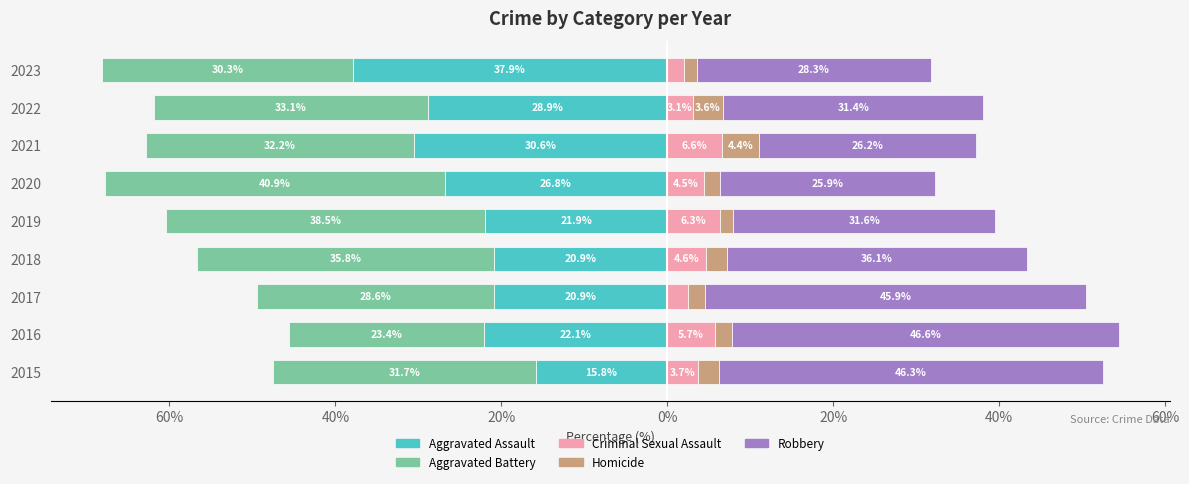

Reading right to left, transcribe all the data shown in this chart.

Aggravated Assault: -37.9	-28.9	-30.6	-26.8	-21.9	-20.9	-20.9	-22.1	-15.8
Aggravated Battery: -30.3	-33.1	-32.2	-40.9	-38.5	-35.8	-28.6	-23.4	-31.7
Criminal Sexual Assault: 2.0	3.1	6.6	4.5	6.3	4.6	2.6	5.7	3.7
Homicide: 1.5	3.6	4.4	1.9	1.7	2.6	2.0	2.1	2.5
Robbery: 28.3	31.4	26.2	25.9	31.6	36.1	45.9	46.6	46.3